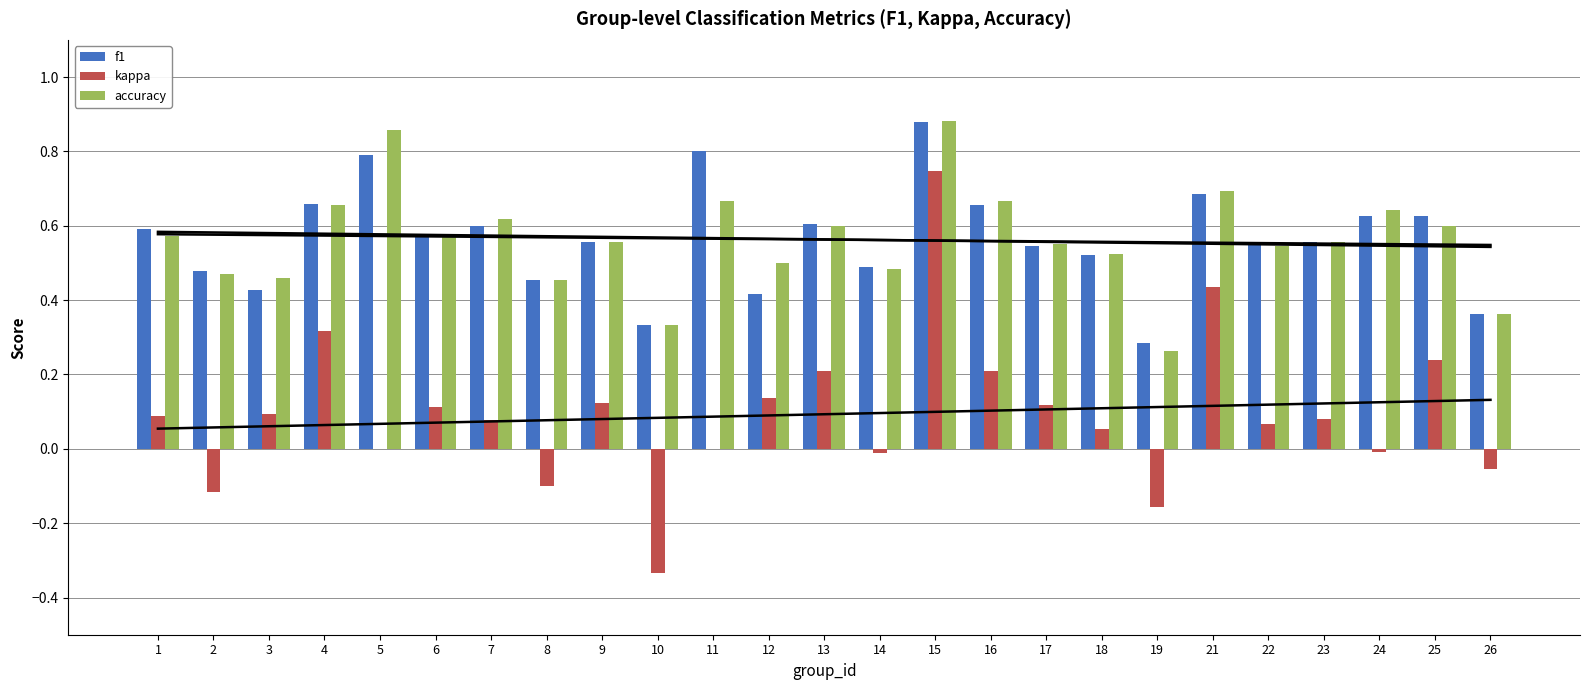

What is the sum of the accuracy values at 8 and 25?

1.1